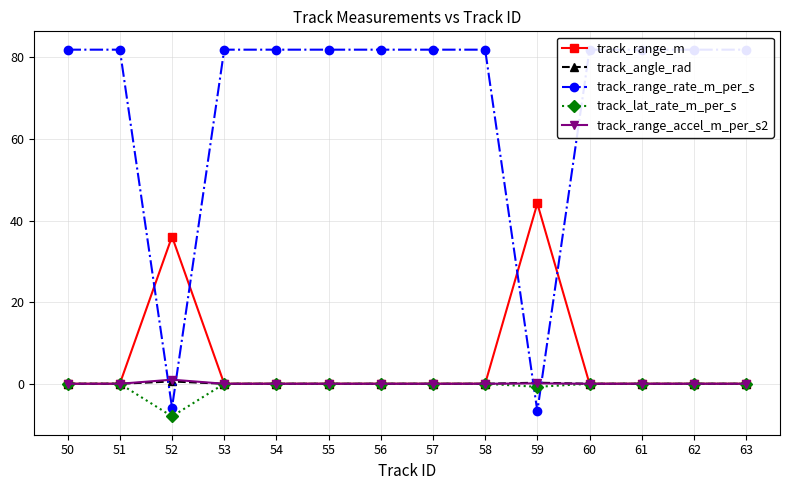

What is the smallest value displayed?

-8.0